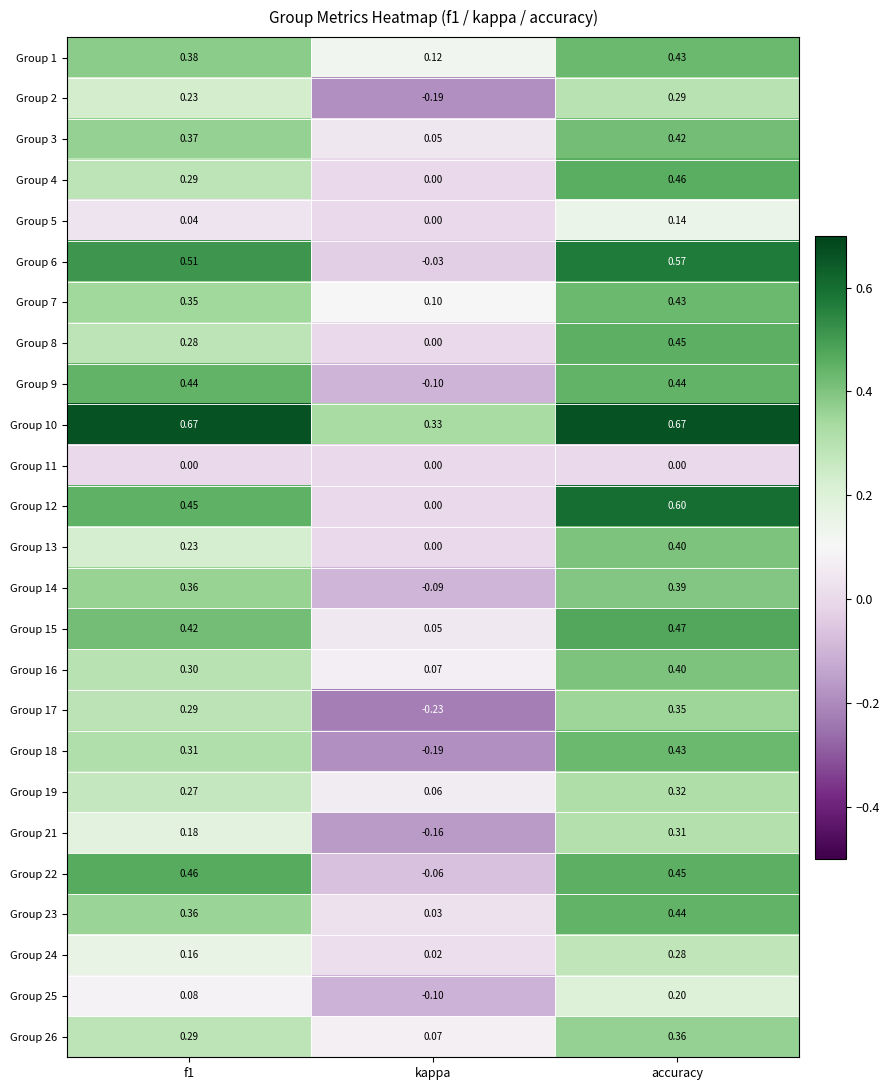

Where is Group 17 nearest to the value 0?

kappa